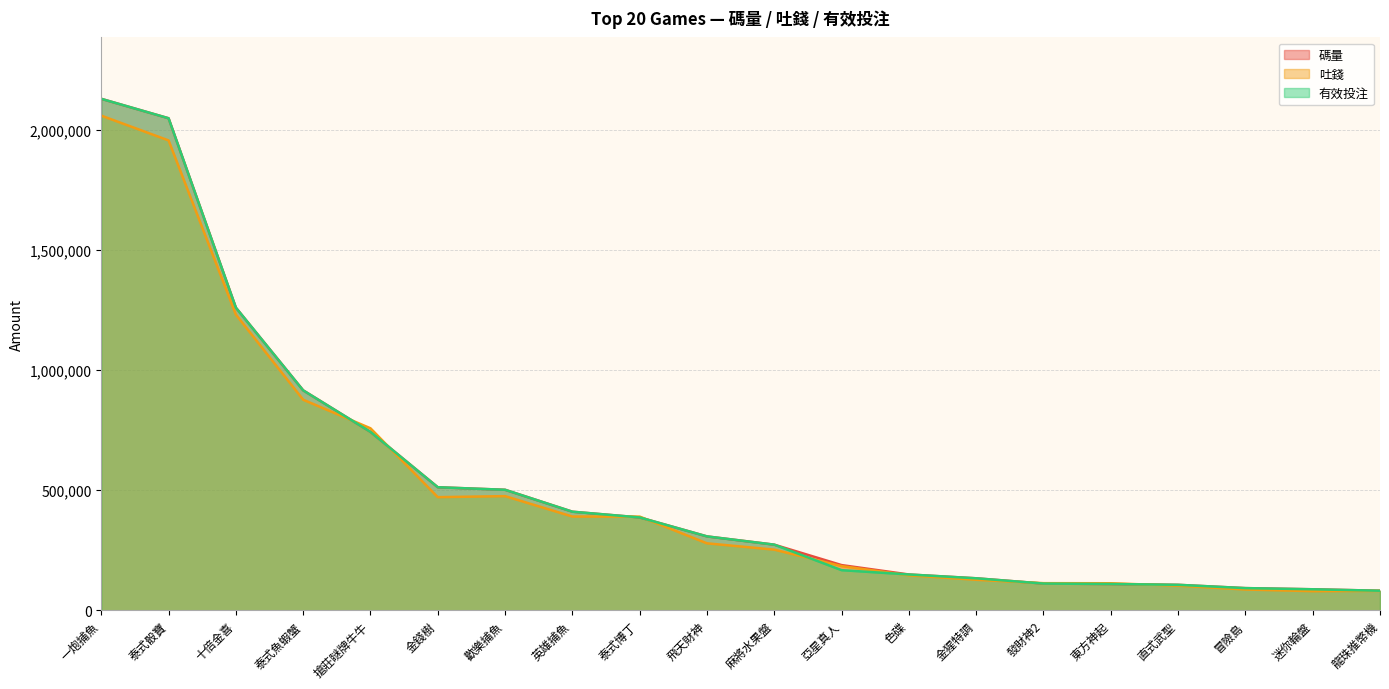

What is the highest value of the 碼量 series?

2129155.8